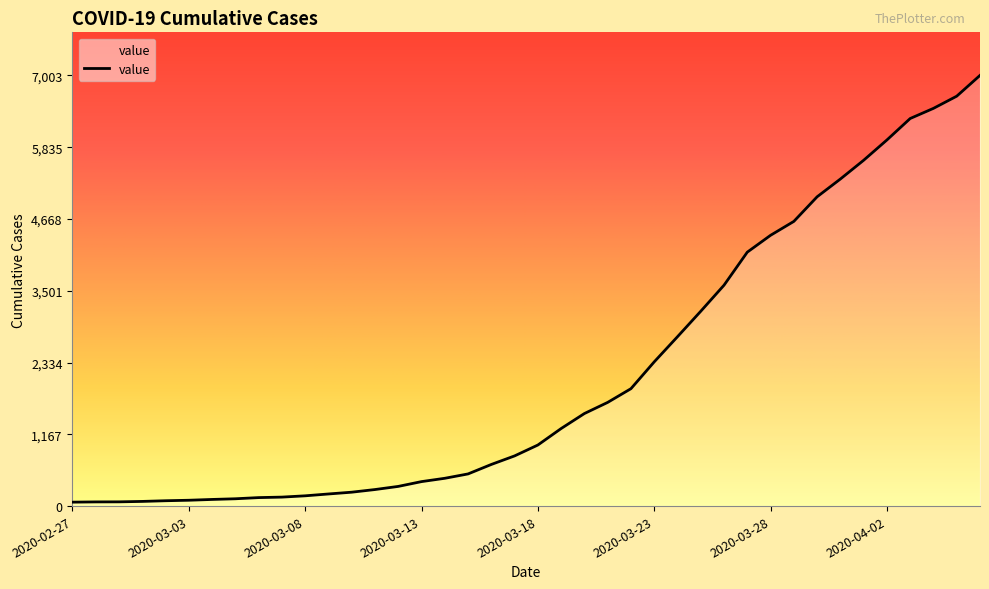

What is the greatest value displayed?

7003